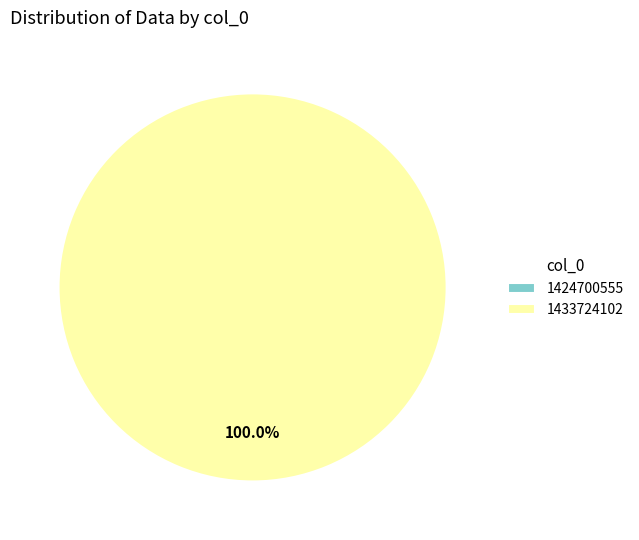

Combined, do 1433724102 and 1424700555 account for over 50%?

Yes